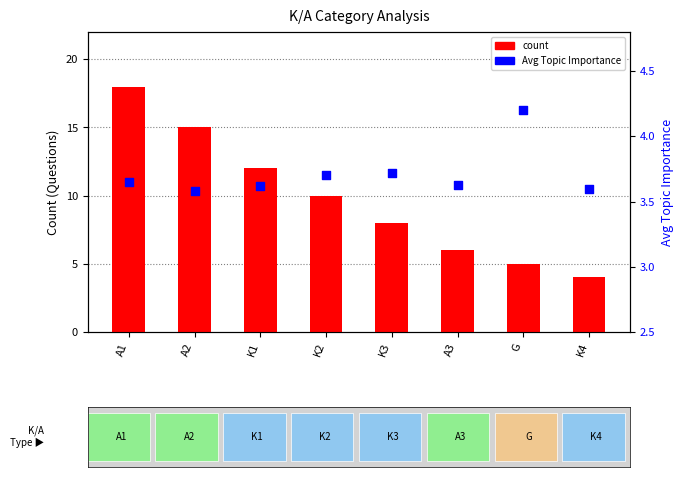

What is the total value across all series at K4?

7.6